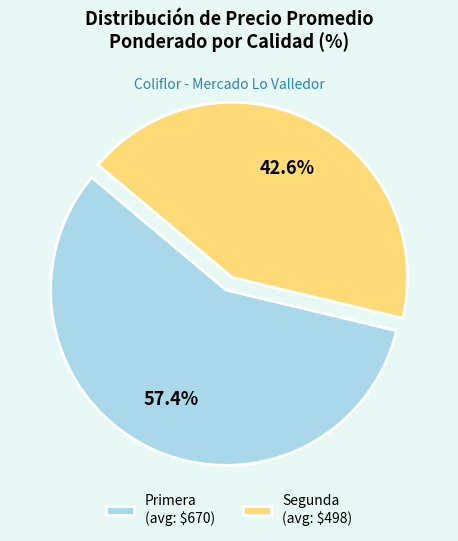

Does Primera (avg: $670) account for over 50% of the chart?

Yes